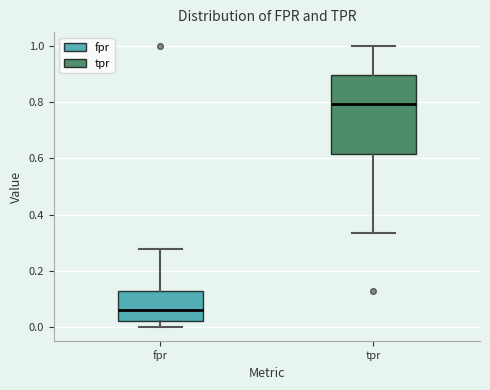

Which box's median line is the highest?

tpr